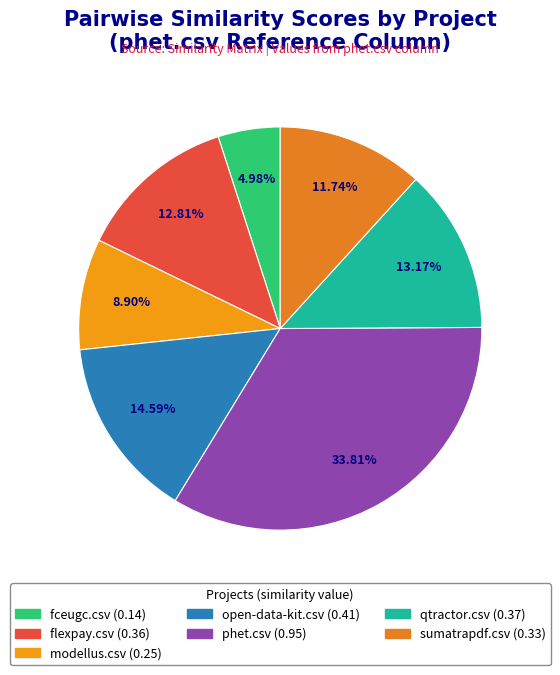

Combined, what portion of the pie is phet.csv and fceugc.csv?

38.8%